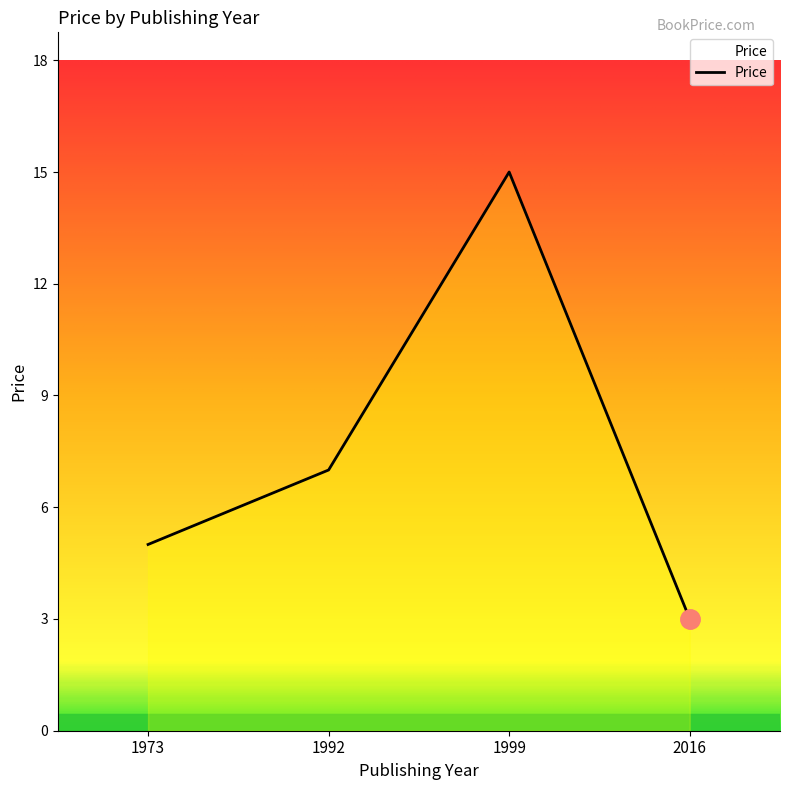

List the labels in order of value, largest first.

1999, 1992, 1973, 2016